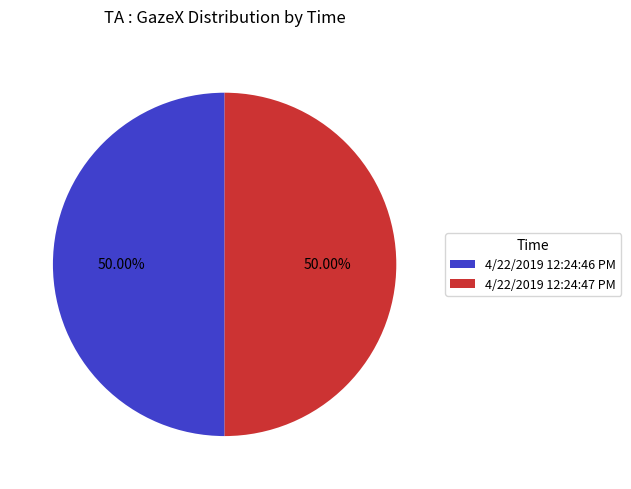

Combined, what portion of the pie is 4/22/2019 12:24:46 PM and 4/22/2019 12:24:47 PM?

100.0%